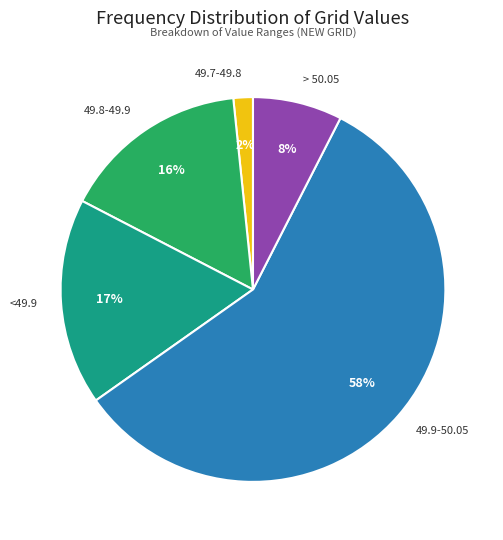

True or false: 49.7-49.8 accounts for 2% of the total.

True